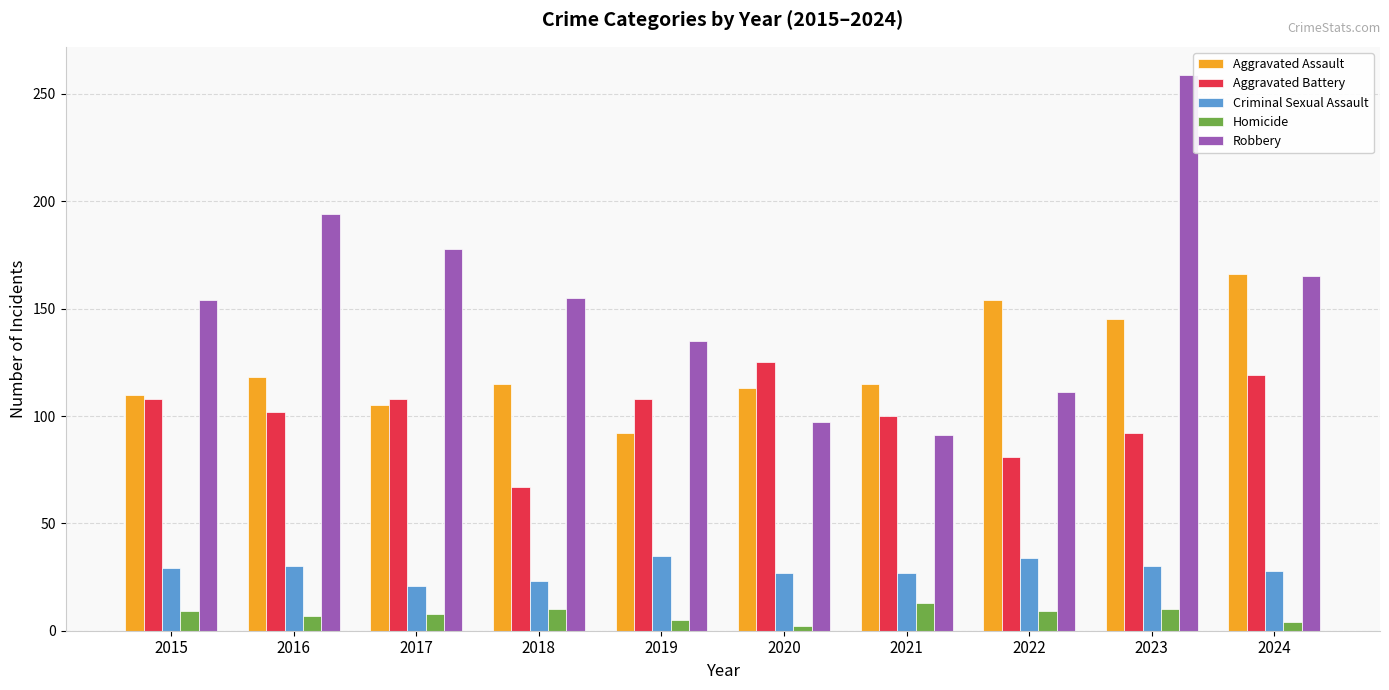

What is the smallest value displayed?

2